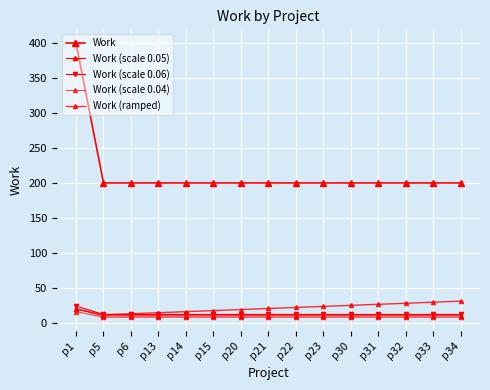

At which category is the sum across all series the highest?

p1